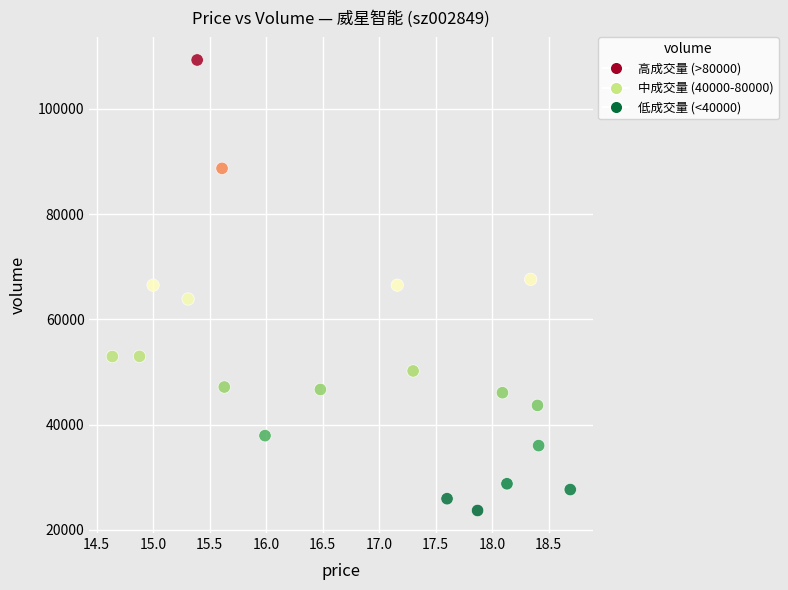

What is the range of Y values (max minus min)?

85560